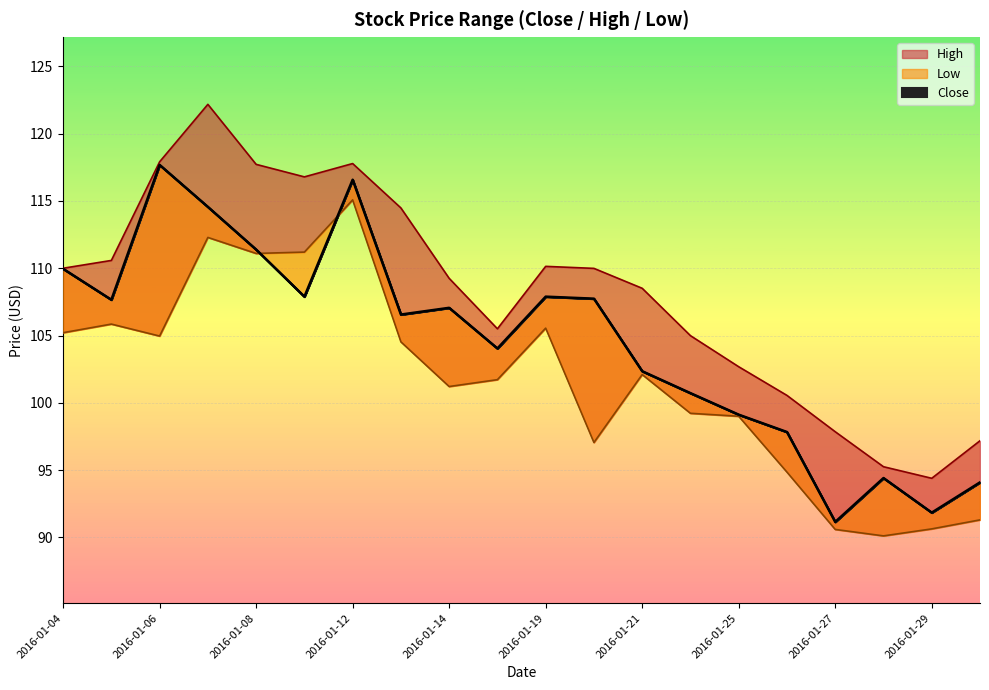

How many intersections are there between Low and Close?

2